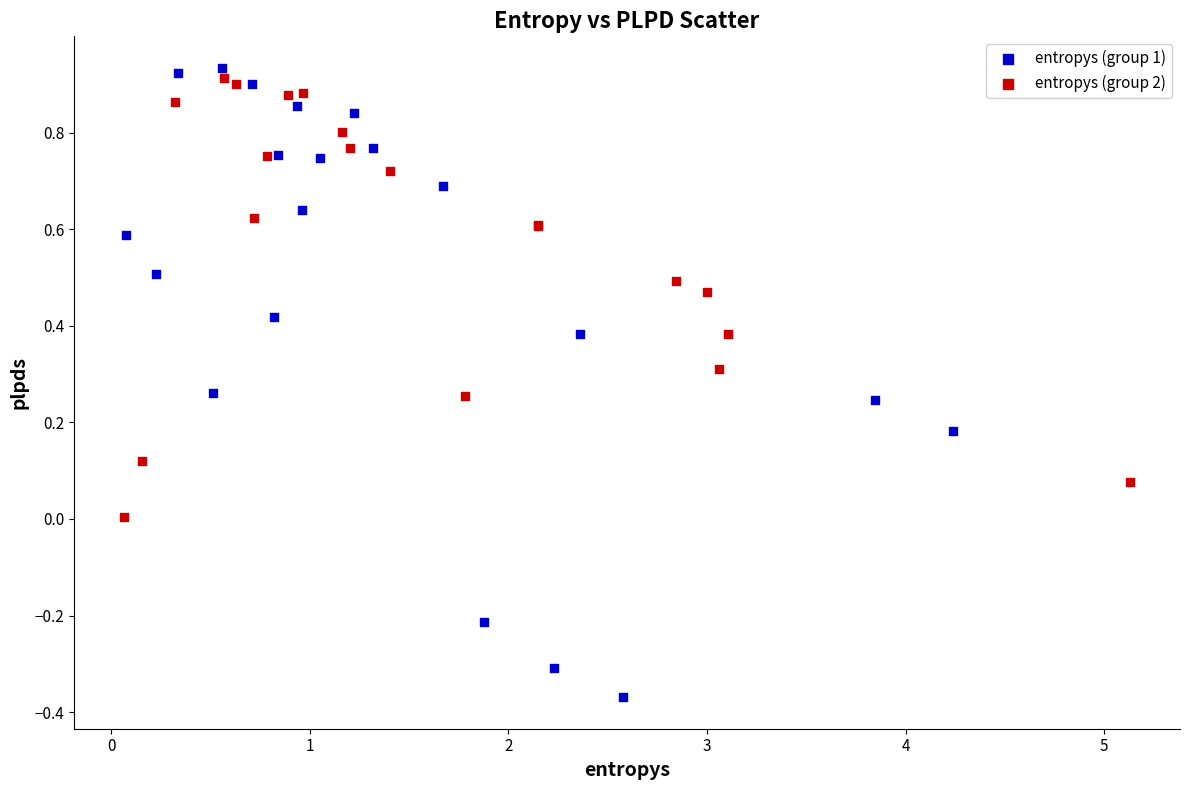

Which series contains the lowest Y value?

entropys (group 1)